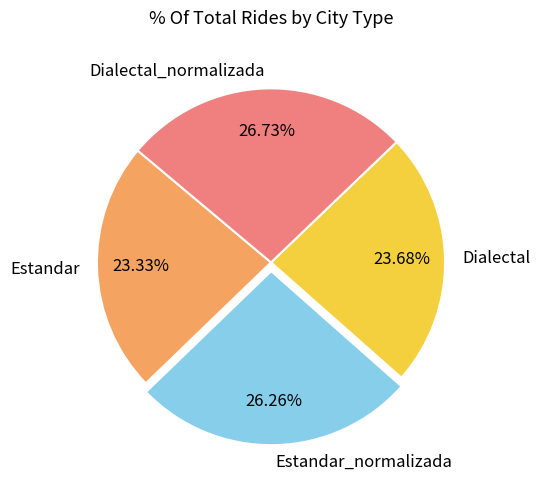

To the nearest percent, what percentage of the pie is Estandar_normalizada?

26%